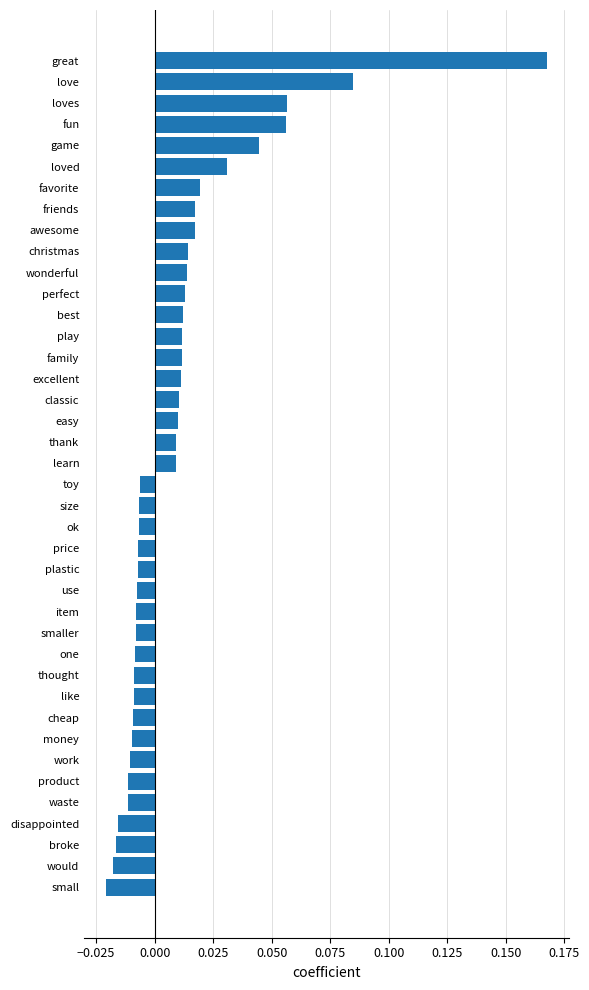

Which has a higher value, would or fun?

fun